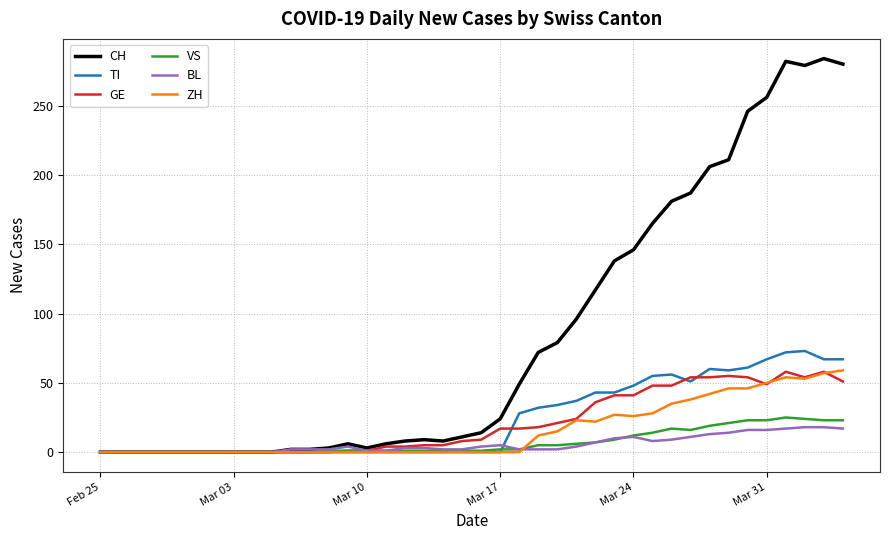

What is the maximum value for GE?

58